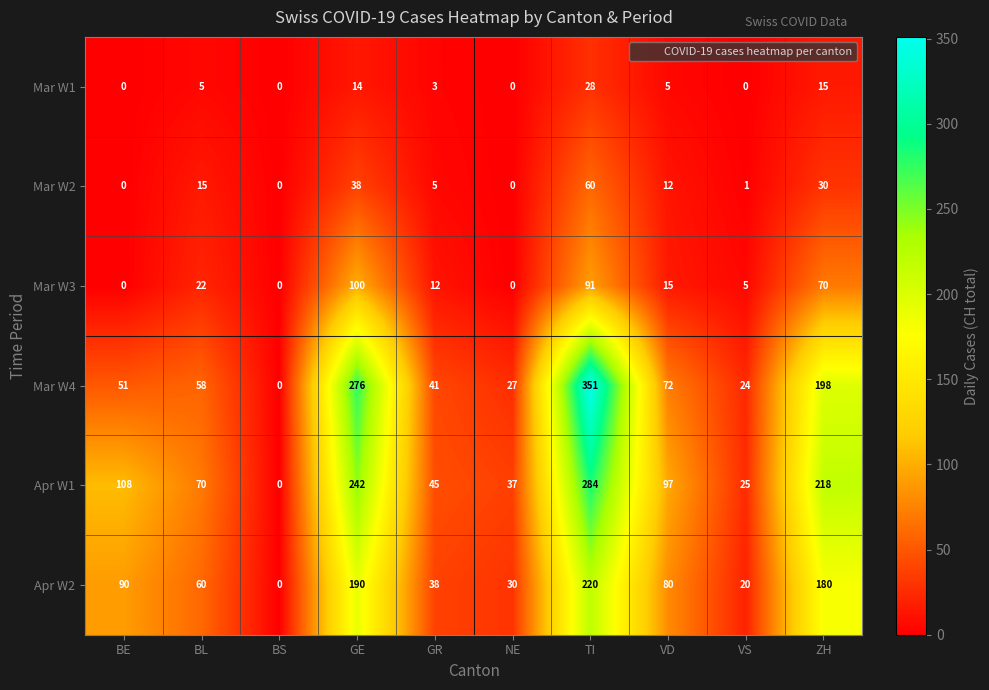

True or false: Apr W2 has a value of 90 at BE.

True